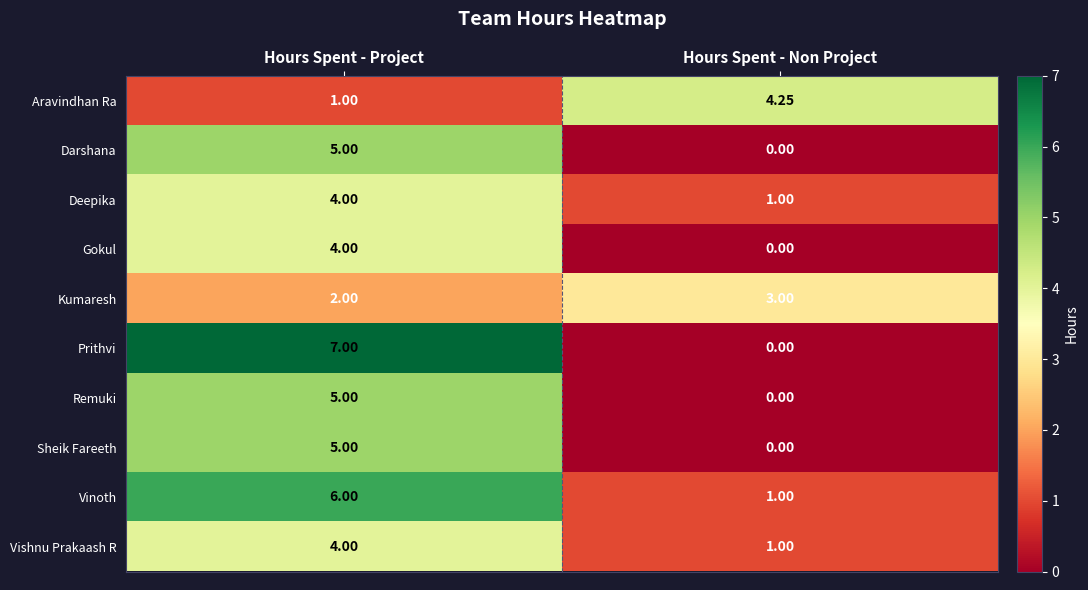

Which category has the highest value across all series?

Hours Spent - Project